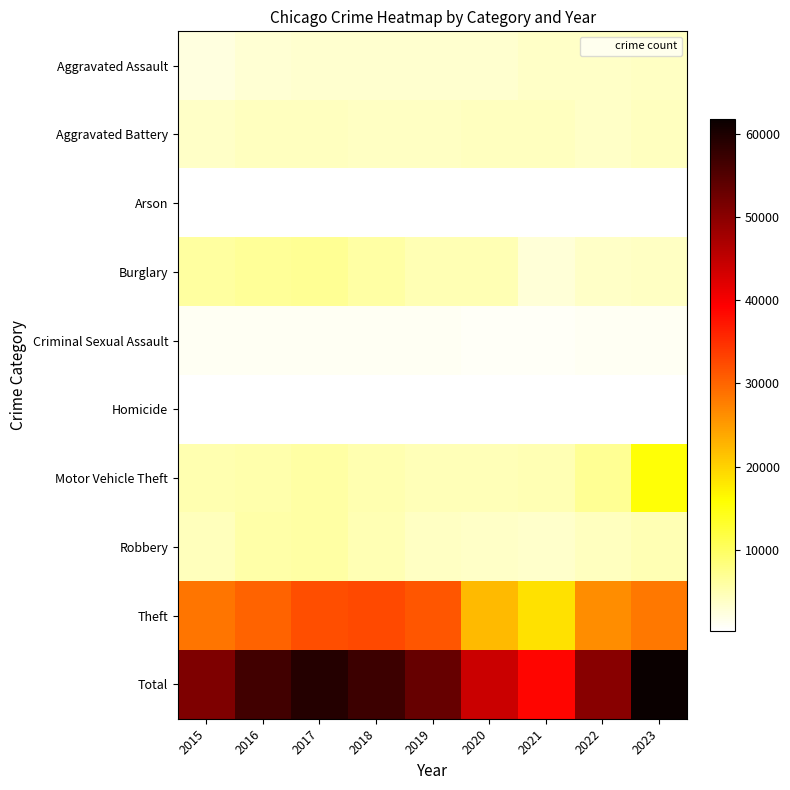

What is the greatest value displayed?

61831